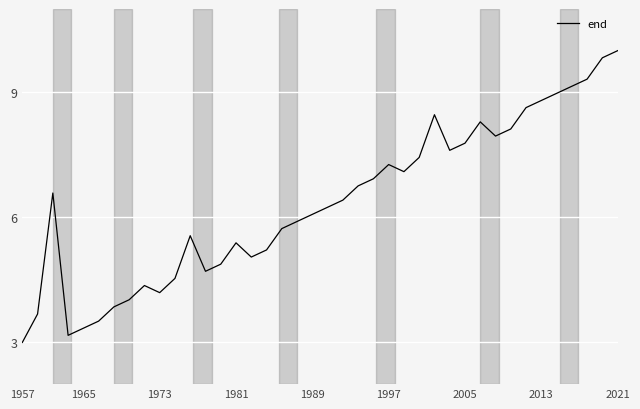

What is the maximum value shown in the chart?

10.0